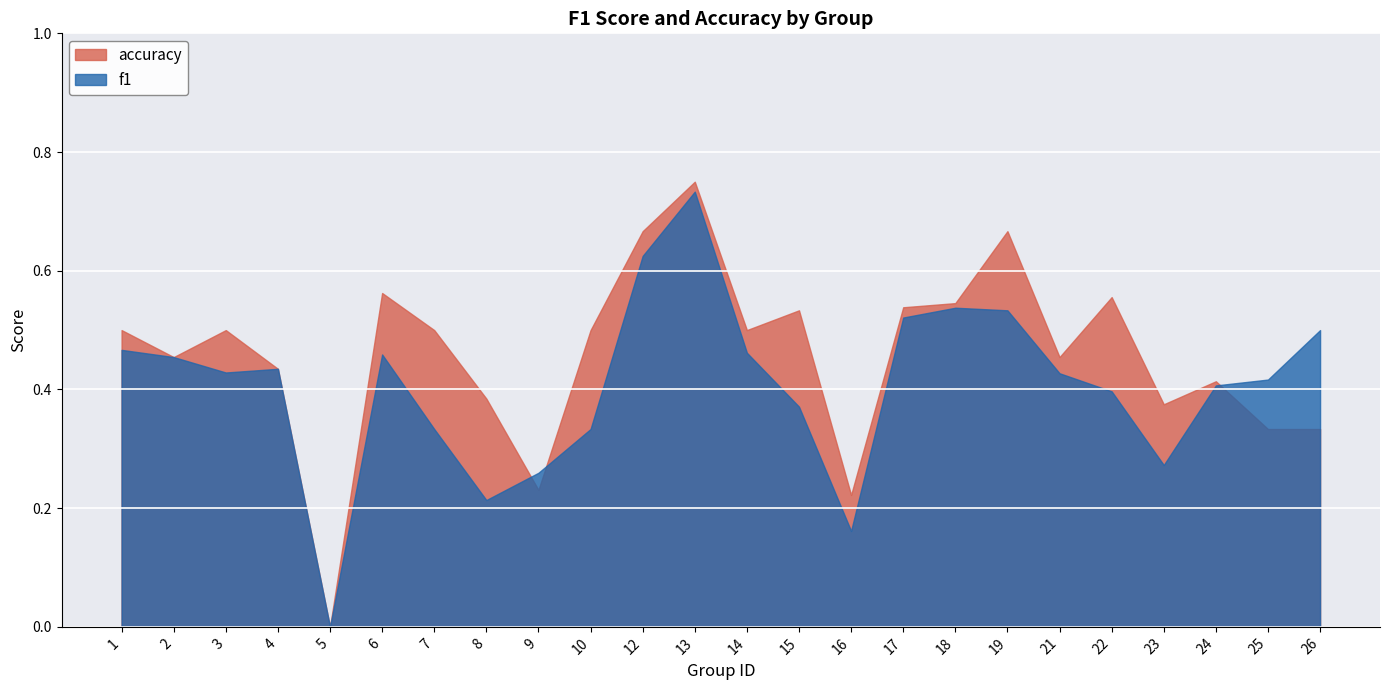

What is the value of the accuracy point at the 21st from the left?

0.4